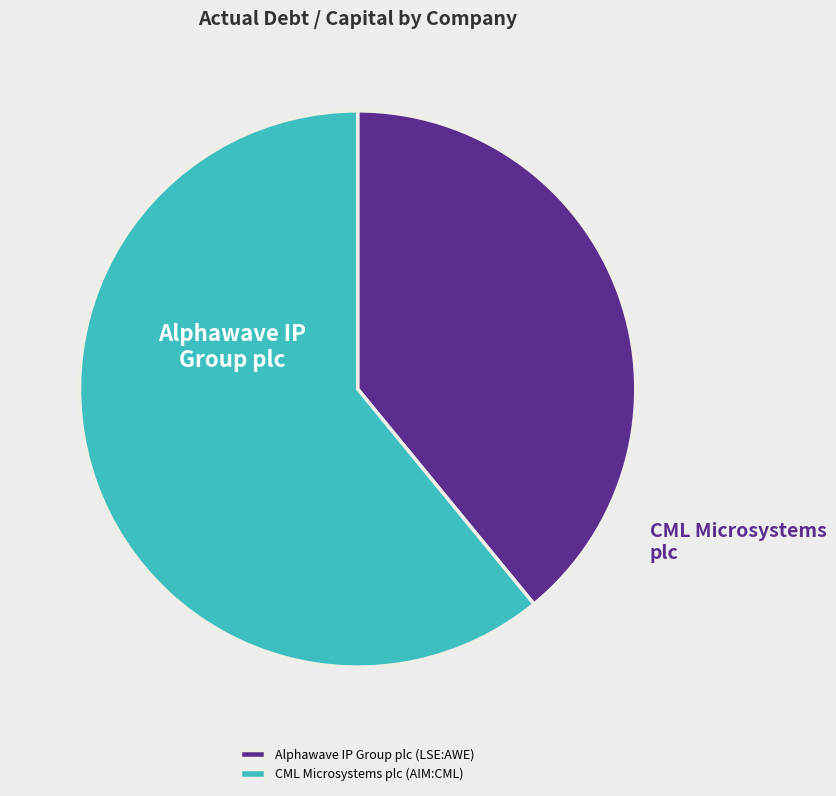

Which slice is the smallest?

Alphawave IP Group plc (LSE:AWE)